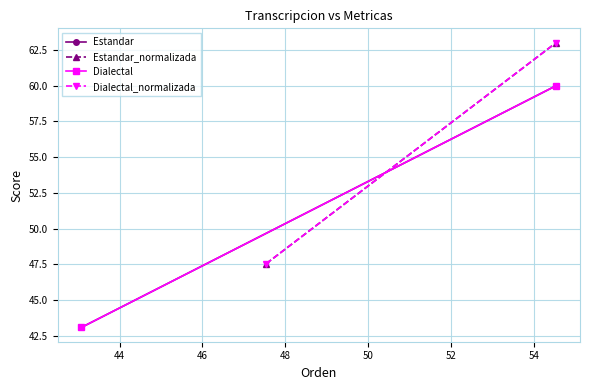

What is the difference between the maximum and minimum values in the Estandar series?

16.9